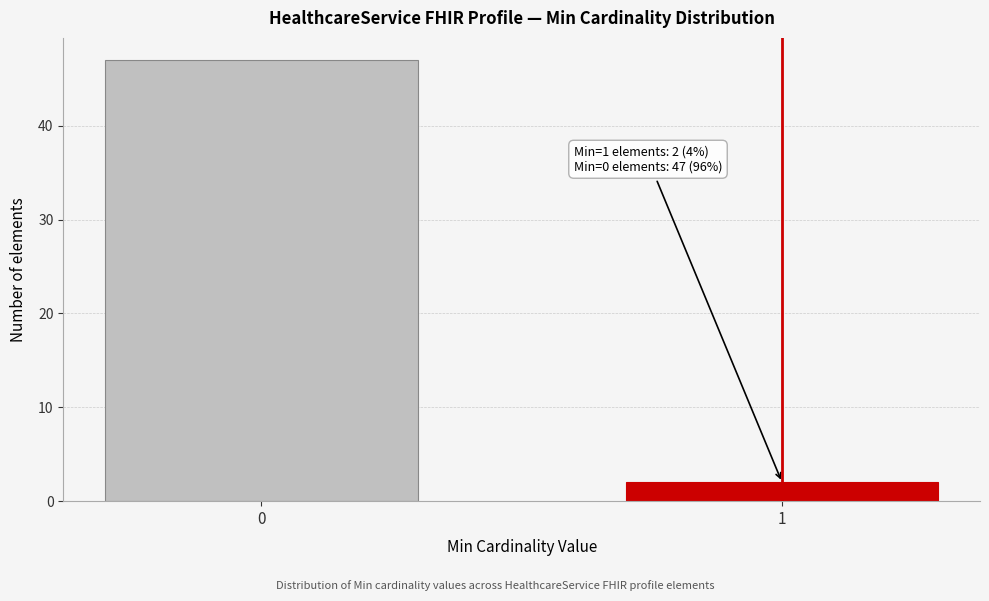

Reading left to right, what are all the values shown in this chart?

0=47	1=2